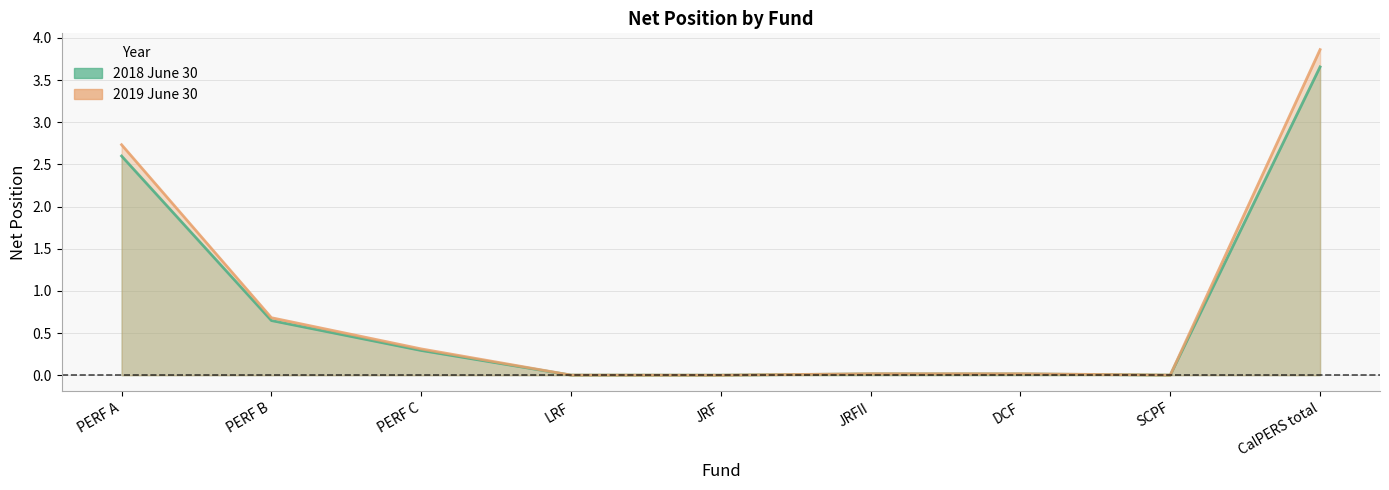

In 2019 June 30, how many points are higher than both neighbors (excluding endpoints)?

1